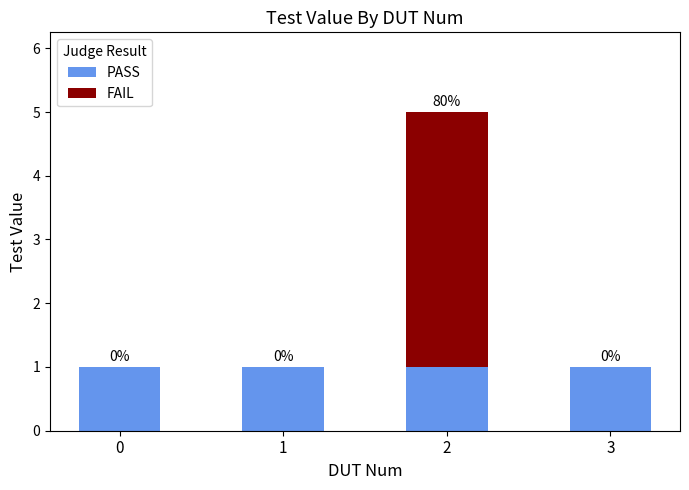

Is it true that PASS equals 1 at 1?

True